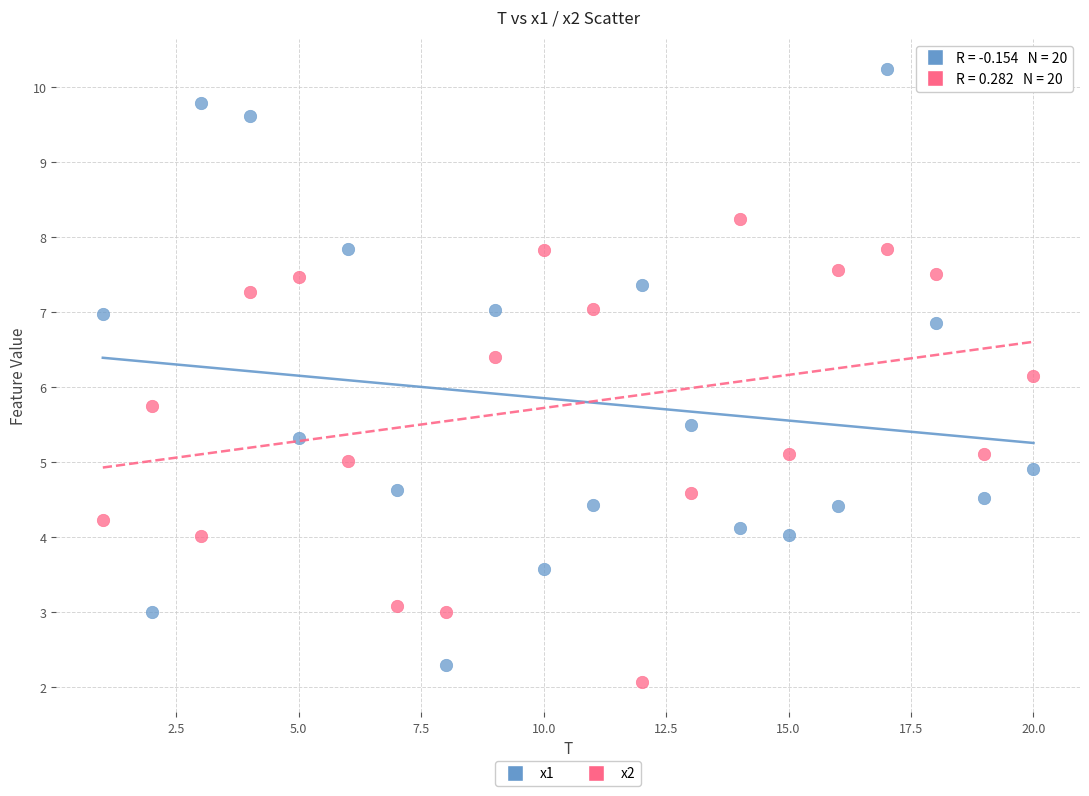

Which series has the largest Y range (max minus min)?

x1